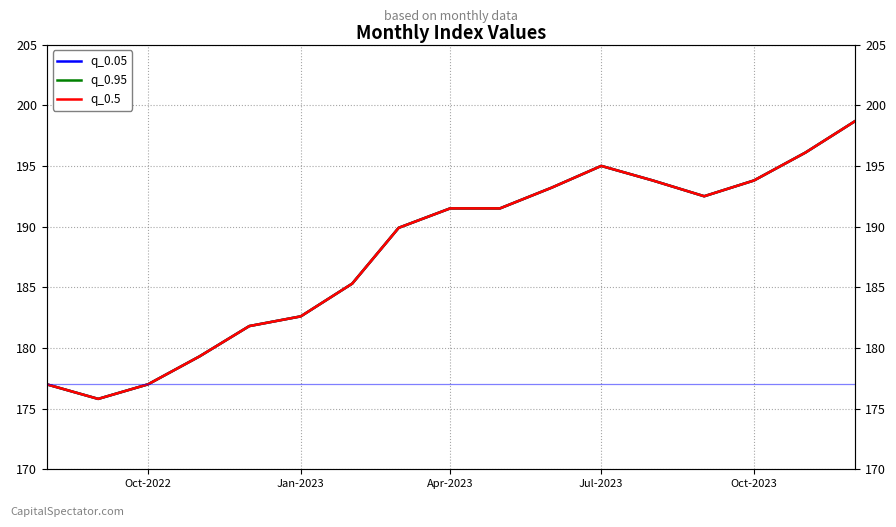

How many lines are shown in the chart?

3